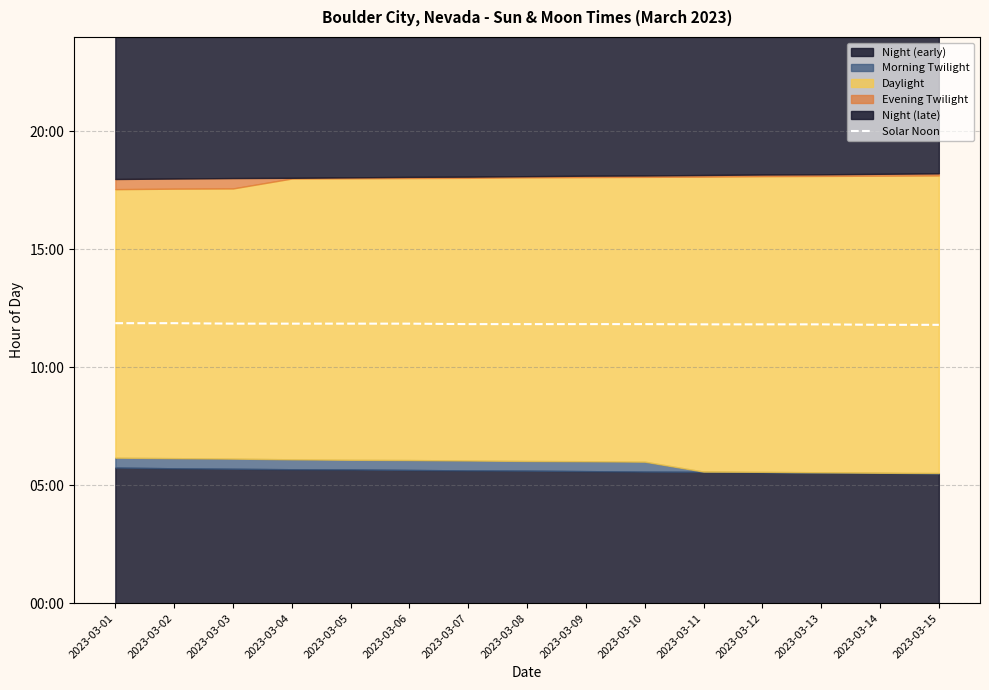

What is the minimum value shown in the chart?

11.8